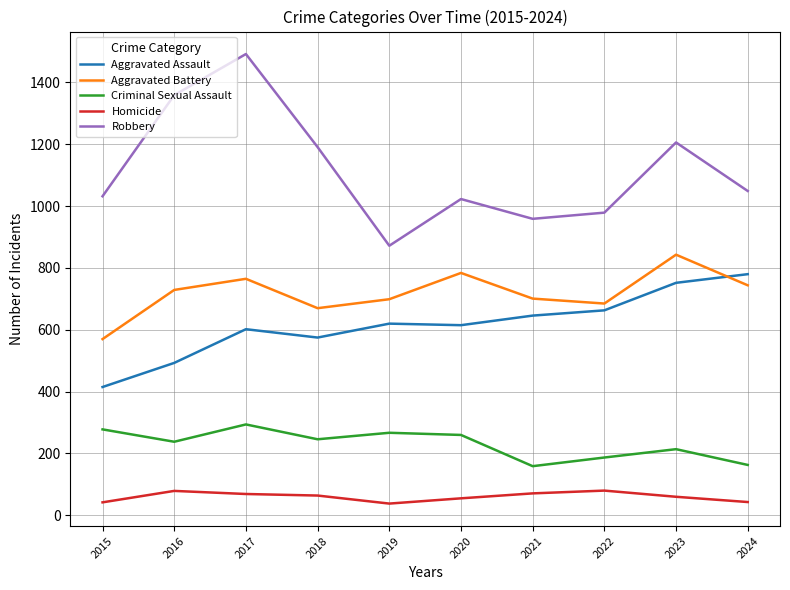

Where is the first local minimum for Criminal Sexual Assault?

2016